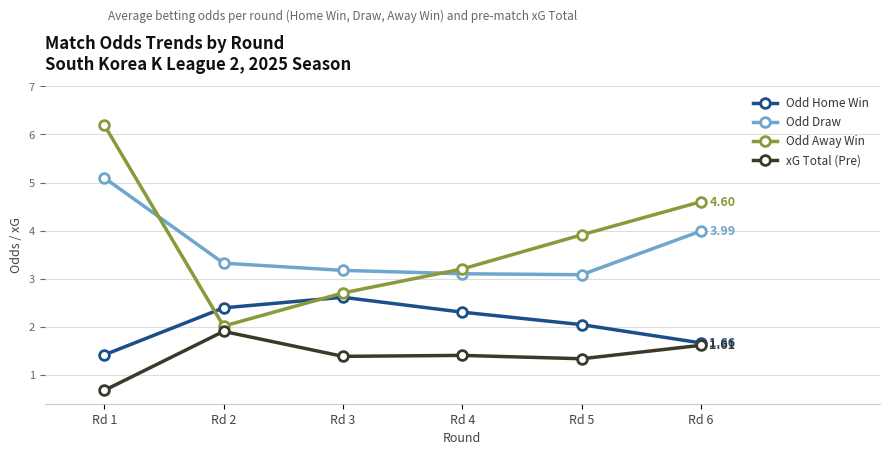

What is the difference between the maximum and minimum values in the Odd Home Win series?

1.2